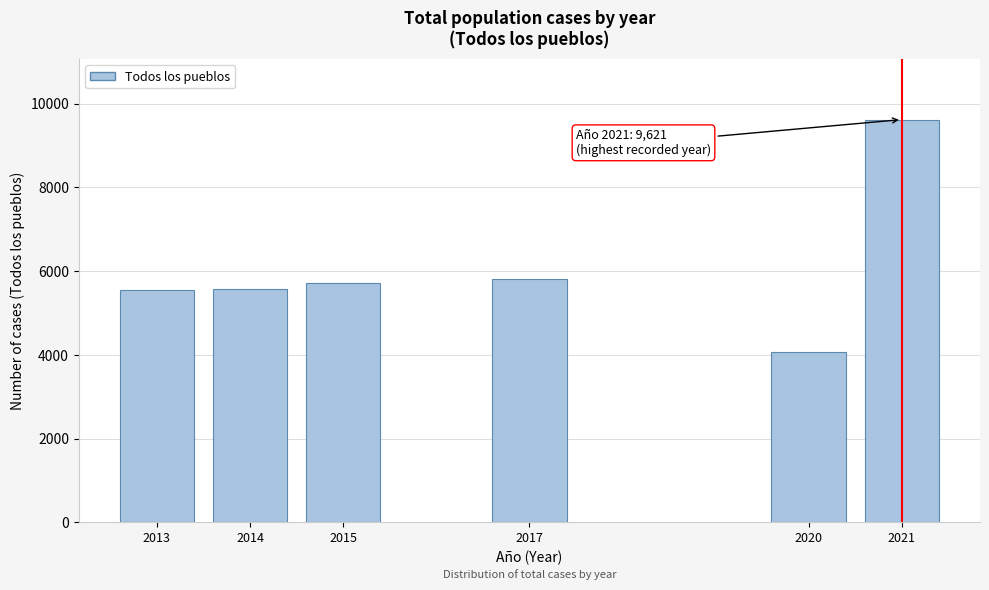

What is the sum of the values at 2021 and 2015?

15347